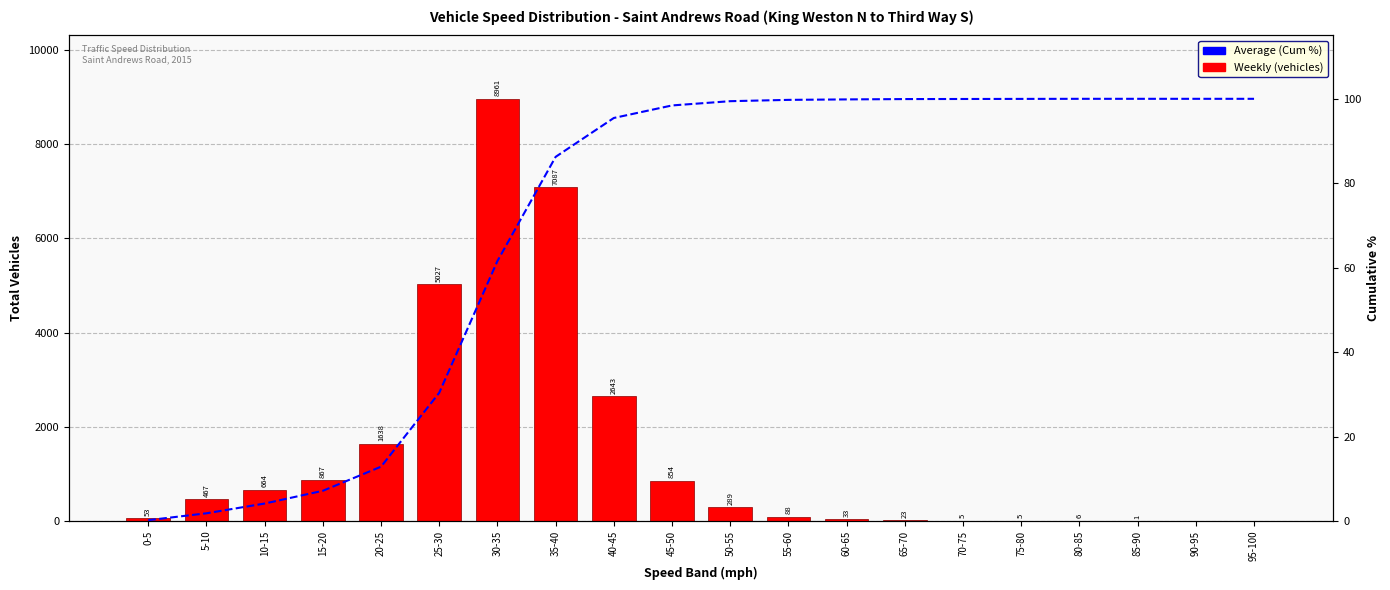

At 20-25, list the series in order from smallest to largest.

Average (Cum %), Weekly (vehicles)